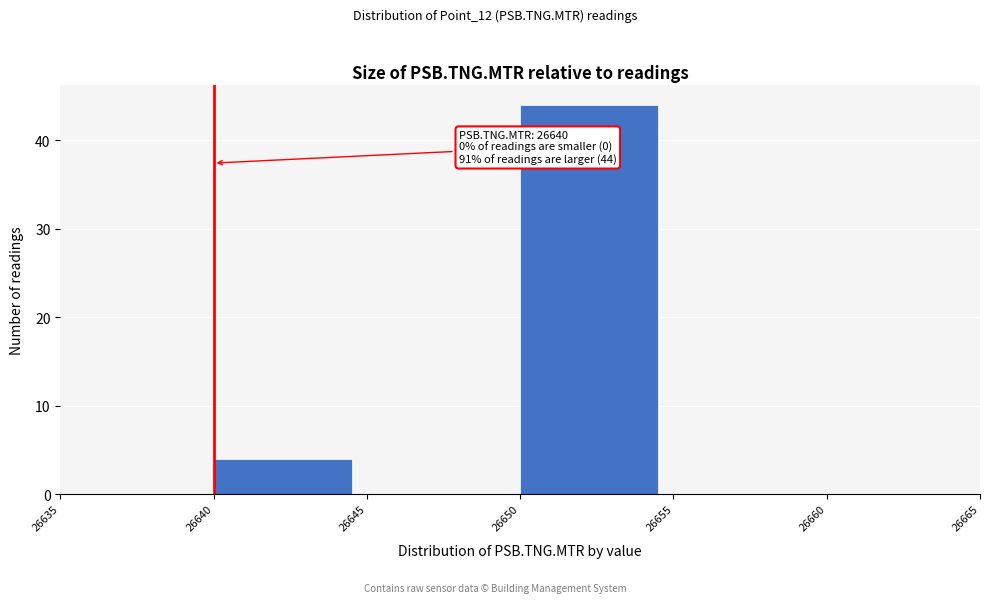

Which range on the x-axis has the tallest bar?

26650 to 26655